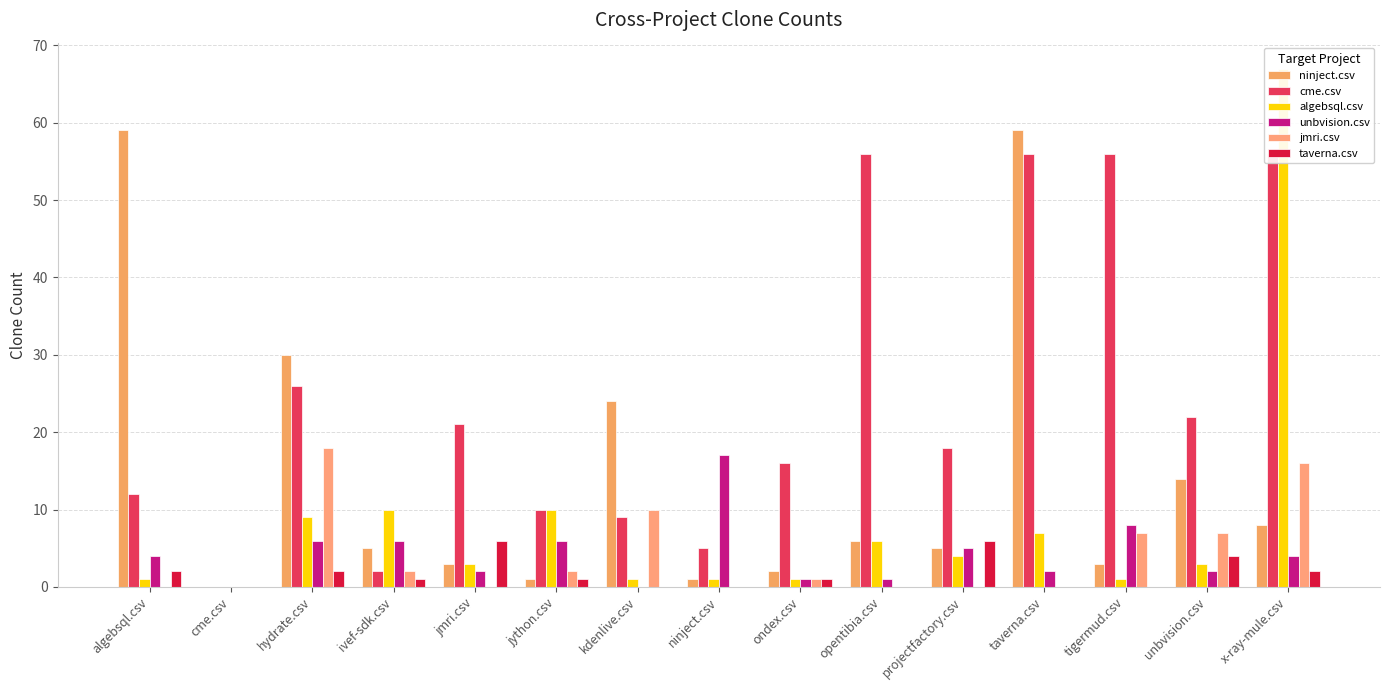

List the labels in order of cme.csv value, smallest first.

cme.csv, ivef-sdk.csv, ninject.csv, kdenlive.csv, jython.csv, algebsql.csv, ondex.csv, projectfactory.csv, jmri.csv, unbvision.csv, hydrate.csv, opentibia.csv, taverna.csv, tigermud.csv, x-ray-mule.csv